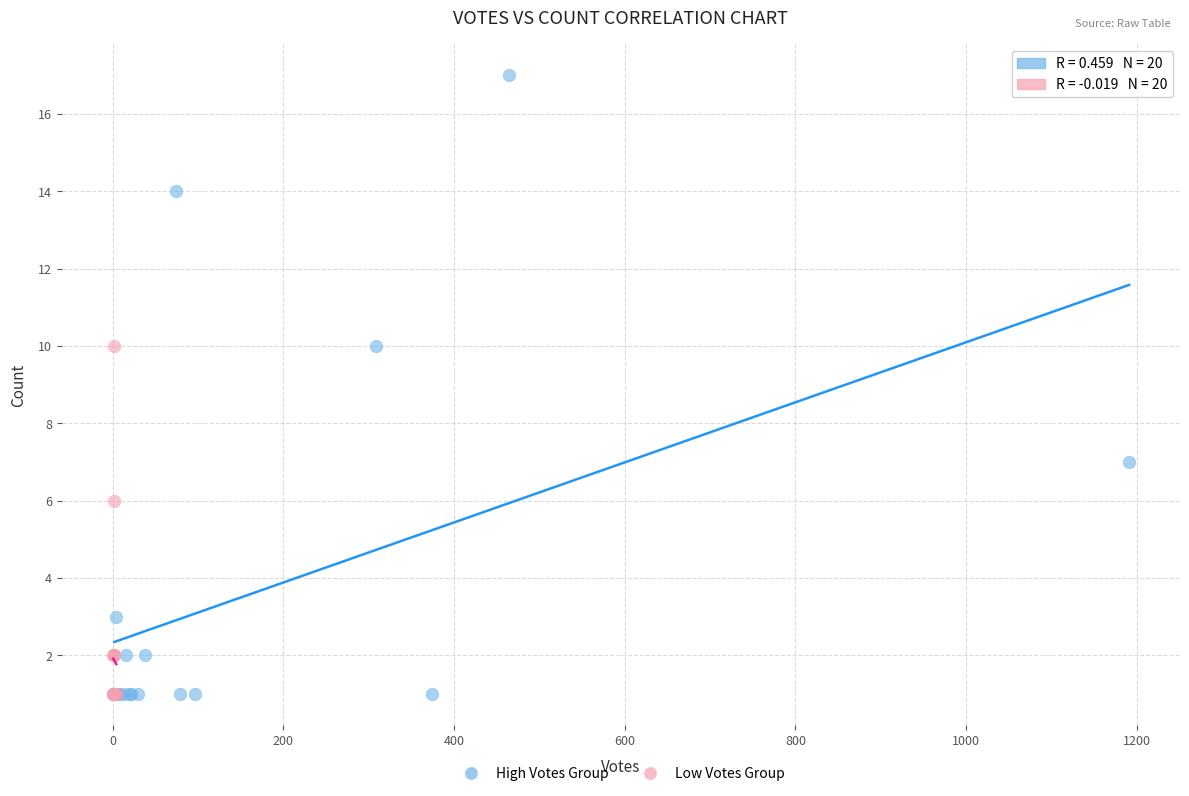

What are all the series names shown in the legend?

High Votes Group, Low Votes Group